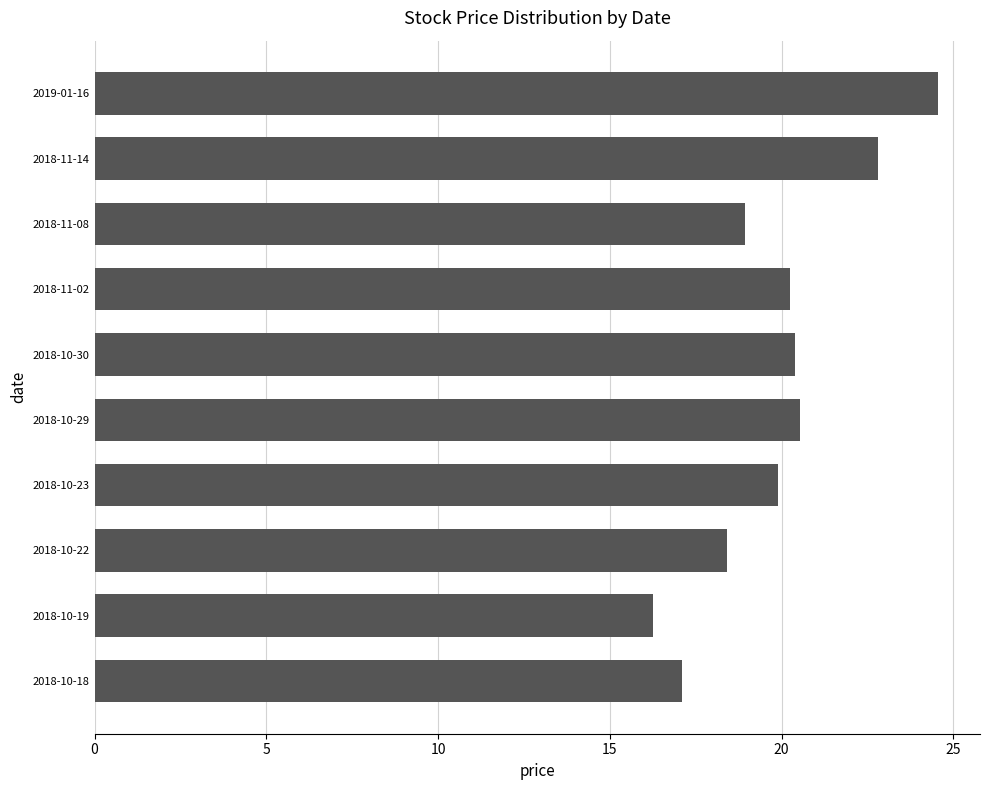

Is it true that the value at 2019-01-16 is 38.6?

False